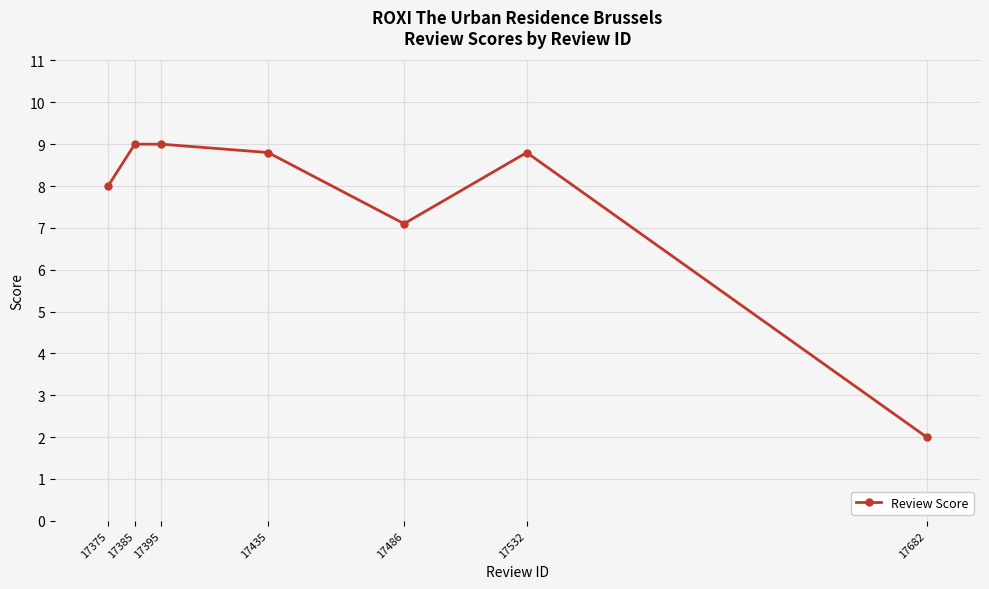

How many categories are shown in the chart?

7